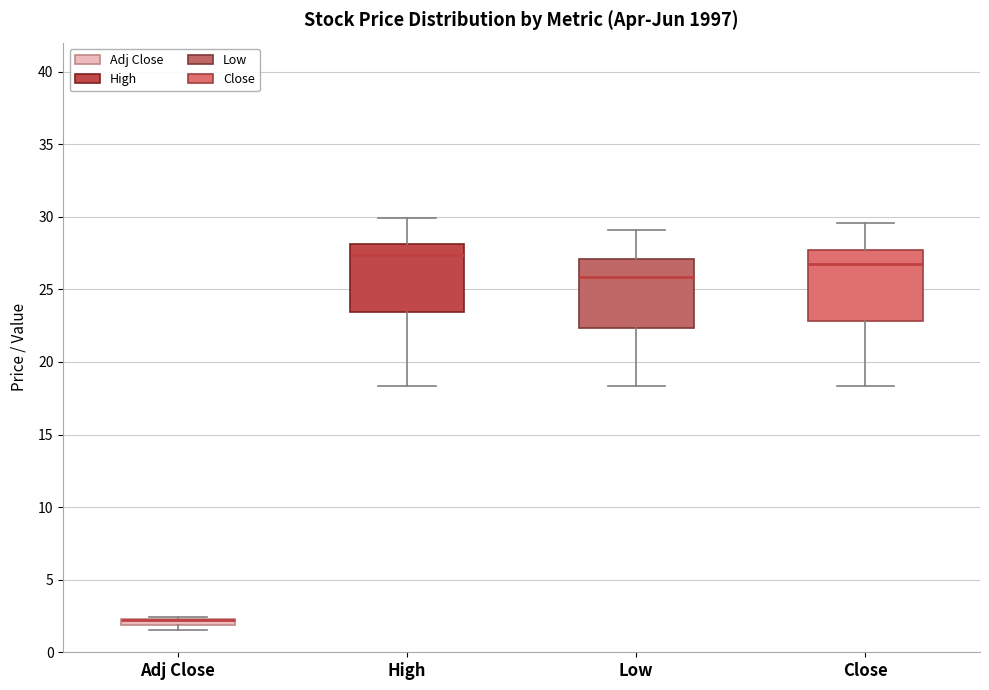

Where is the upper edge of the box for Adj Close on the y-axis? The values are not printed on the chart, so give them approximately, as read against the axis.

2.5